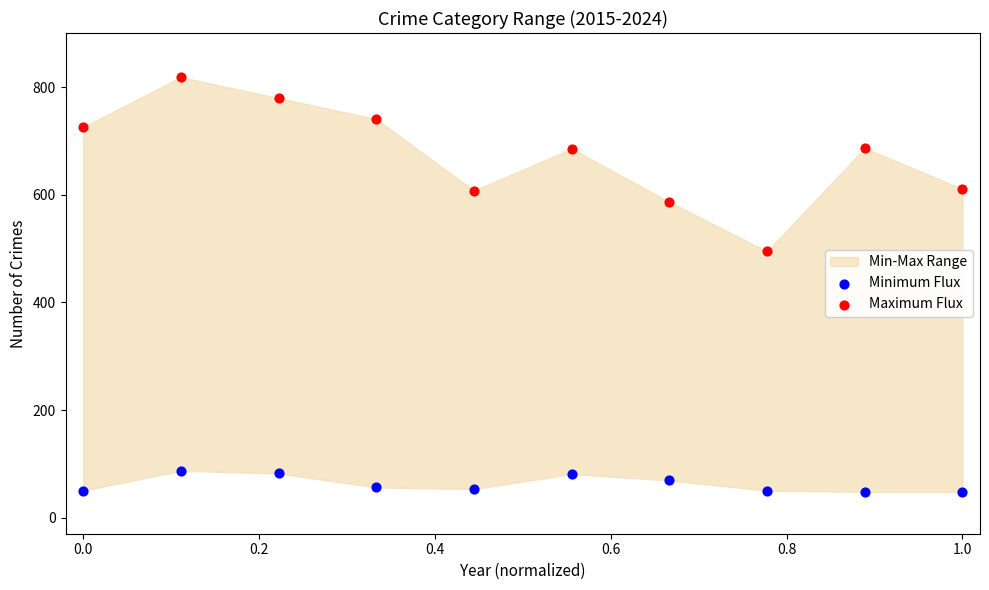

Which series reaches the maximum Y coordinate?

Maximum Flux